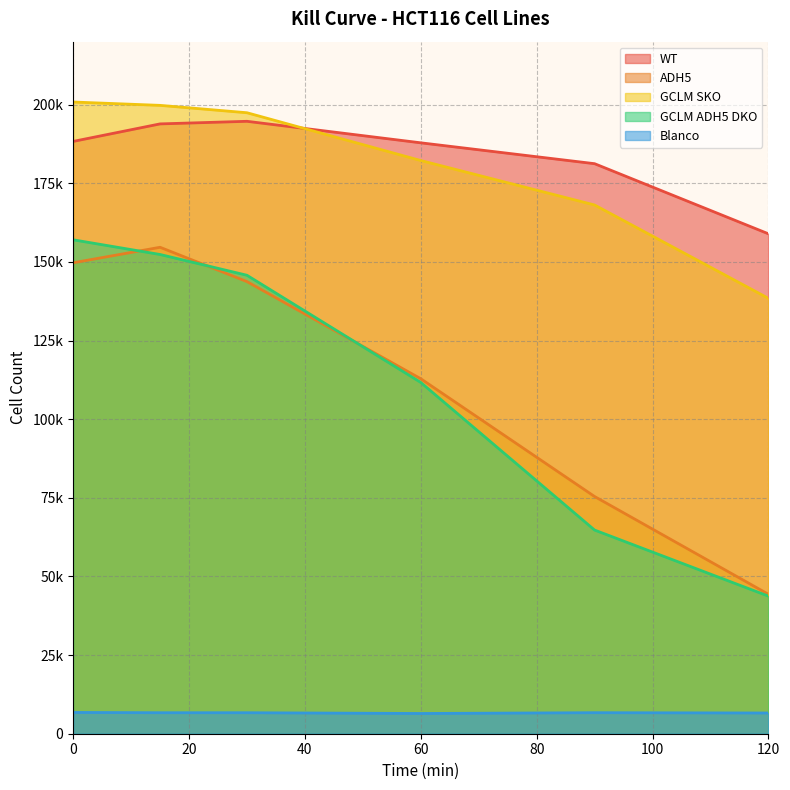

The ADH5 series shows 44338 at 120. True or false?

True